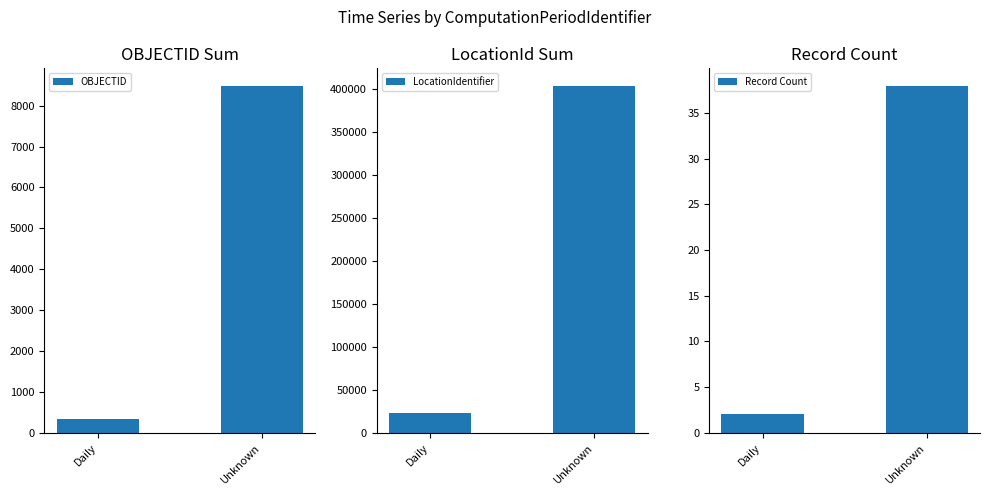

Which category has the highest value in the LocationIdentifier series?

Unknown